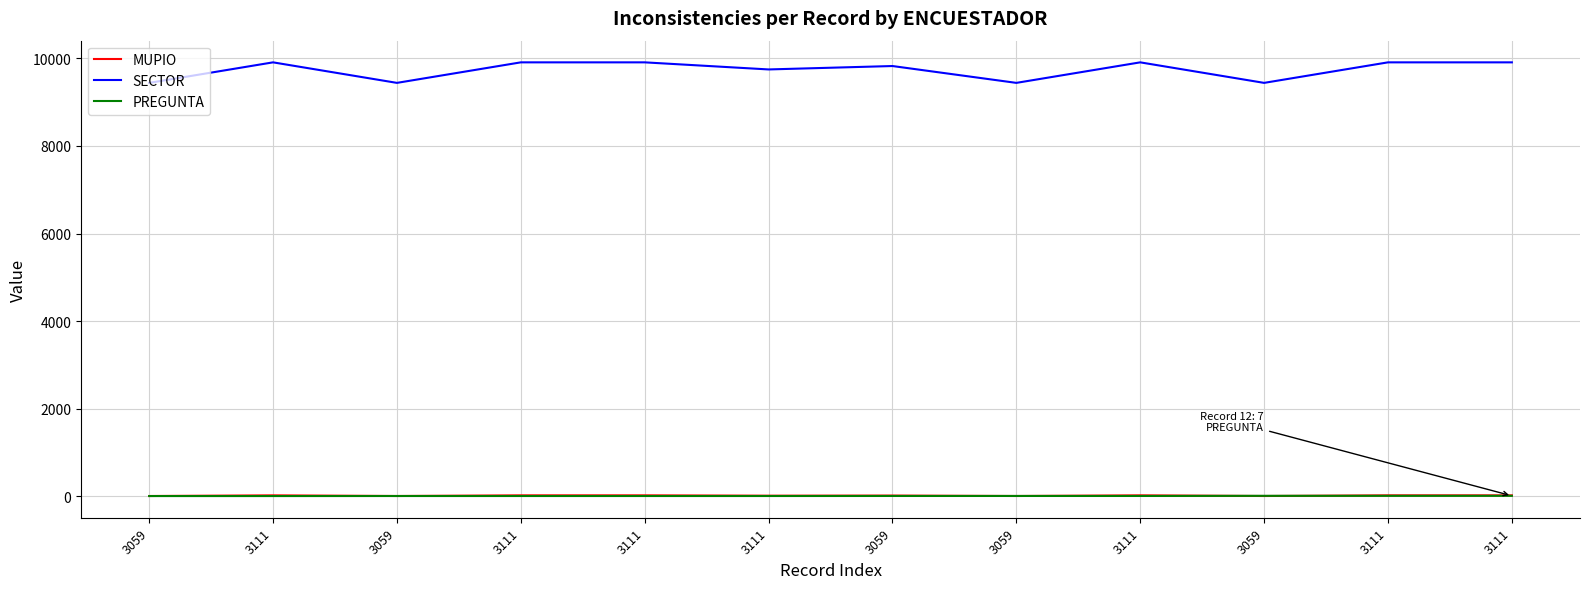

What is the highest value of the MUPIO series?

18